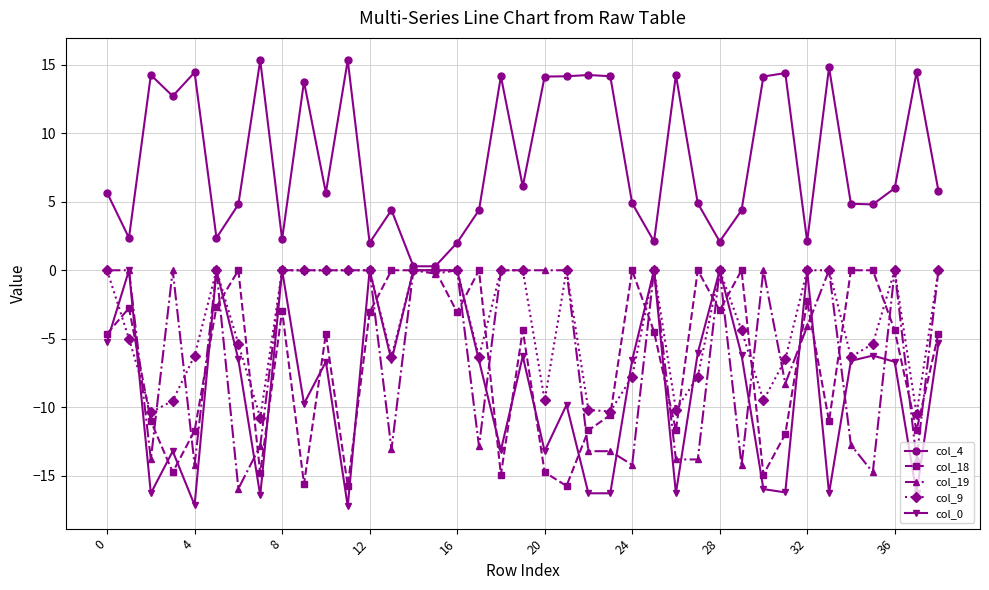

Which series has the largest total across all categories?

col_4